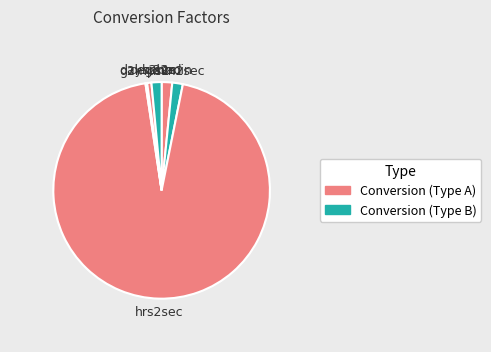

Combined, do min2sec and days2hrs account for over 50%?

No